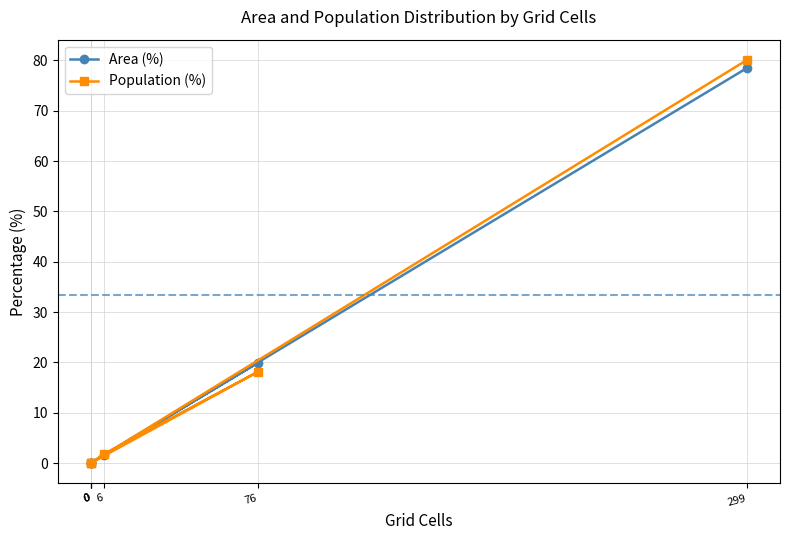

Where is Population (%) nearest to the value 40?

76